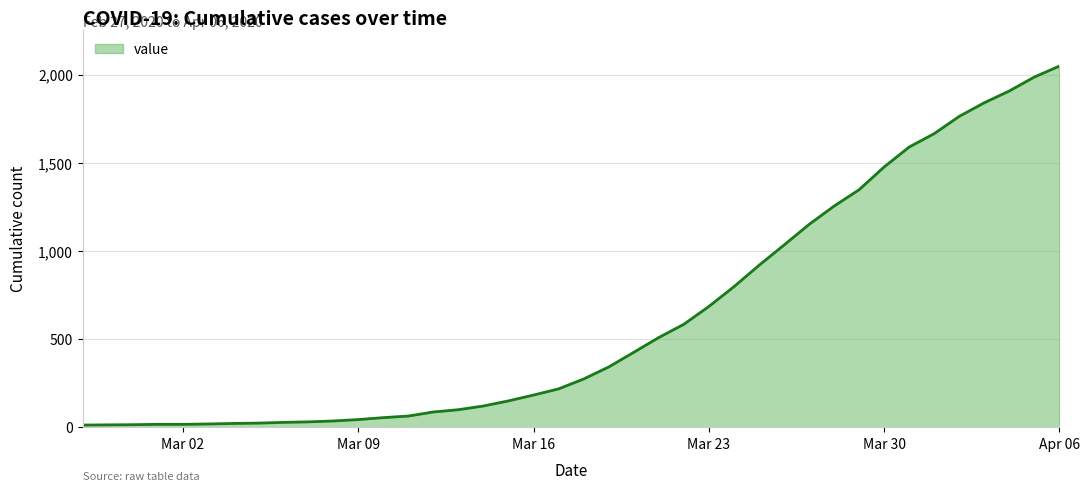

What is the greatest value displayed?

2048